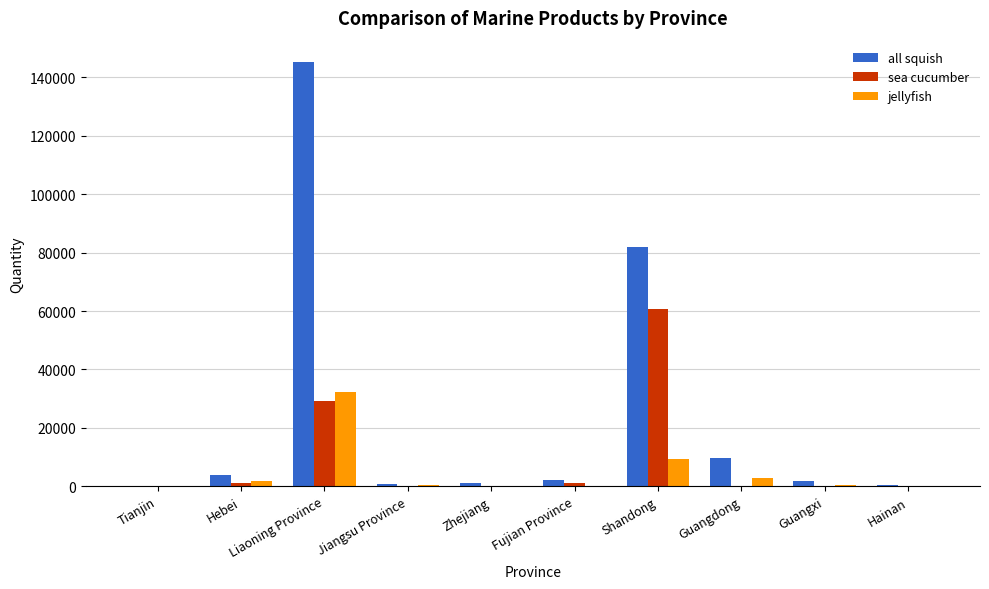

Which category has the highest value across all series?

Liaoning Province